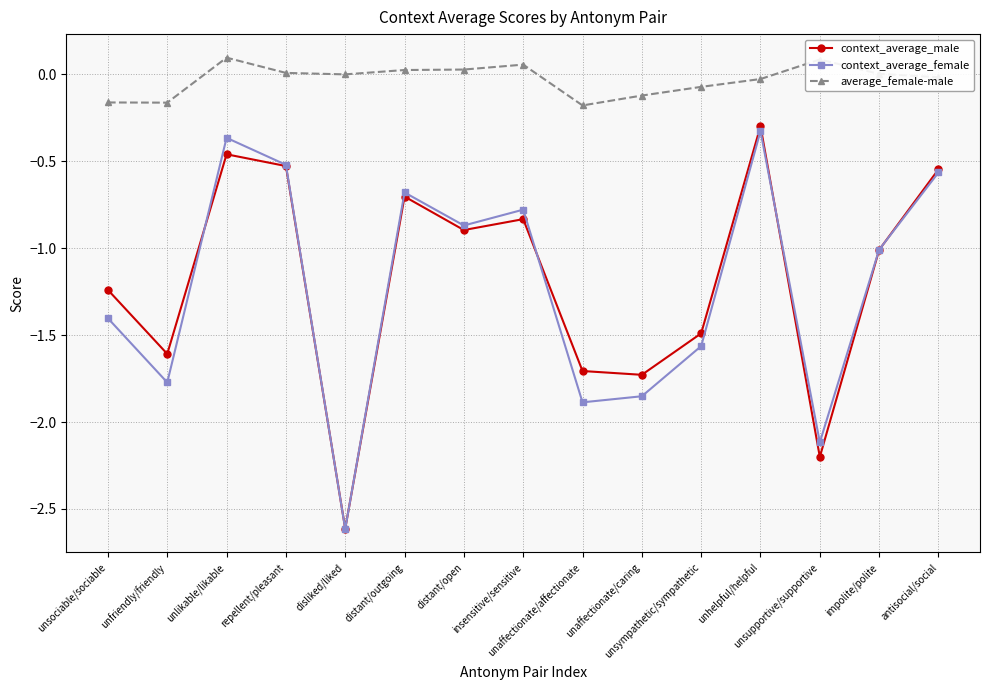

What is the minimum value shown in the chart?

-2.6